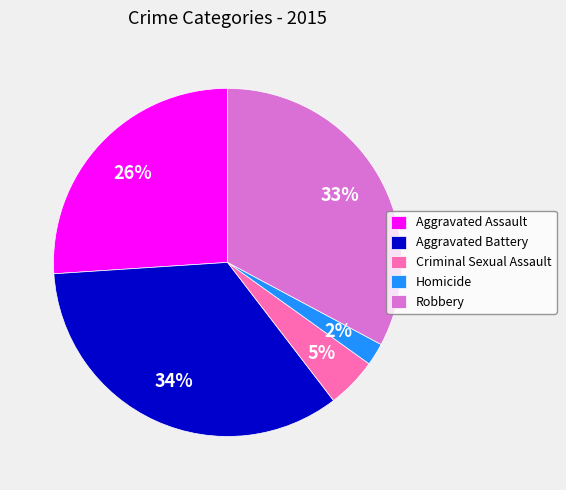

To the nearest percent, what is the difference between the Criminal Sexual Assault and Homicide slice percentages?

3%